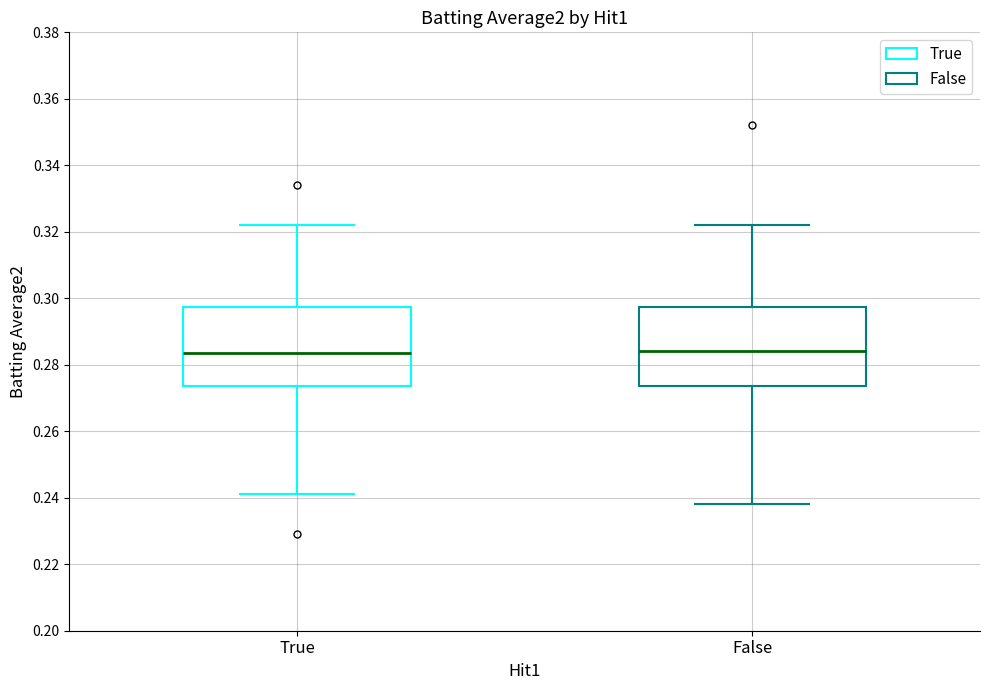

Reading left to right, transcribe this box plot: for each box, give where its median line is, the range the box spans, and where its two whiskers end, as read against the y-axis. The values are not printed on the chart, so give them approximately, as read against the axis.

True: median 0.284, box 0.274 to 0.298, whiskers 0.242 to 0.322
False: median 0.284, box 0.274 to 0.298, whiskers 0.238 to 0.322